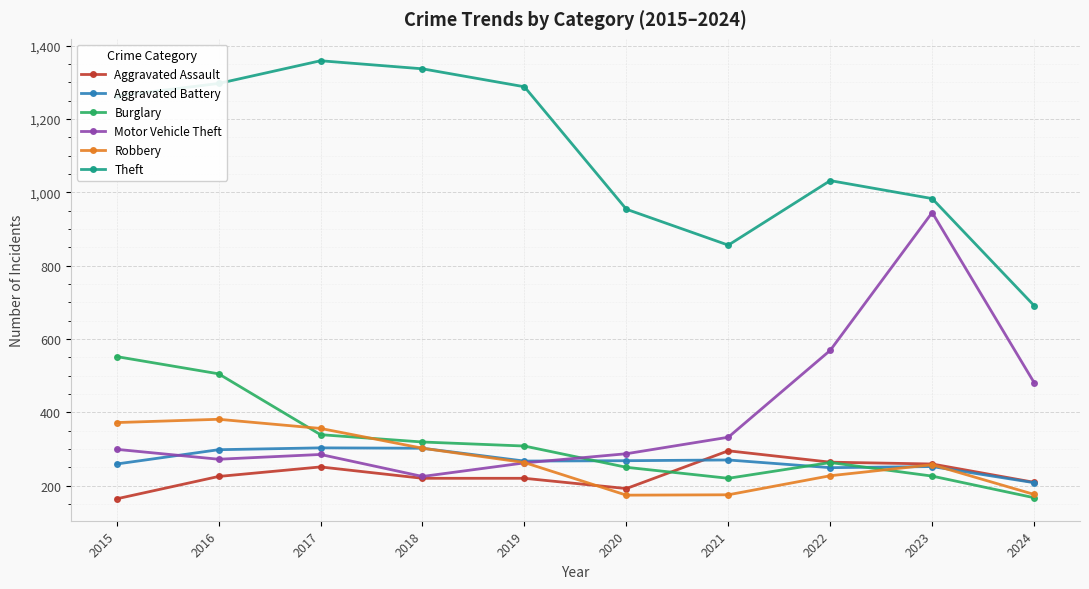

Which series changed the most between 2016 and 2024?

Theft